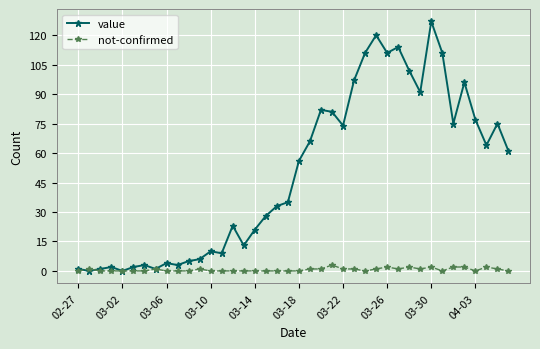

Which series has the largest total across all categories?

value